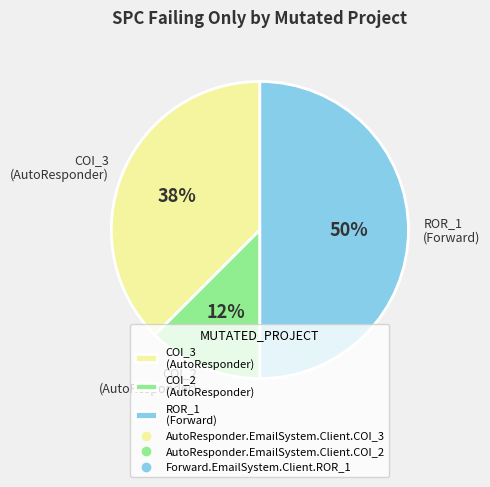

What is the largest slice in the pie chart?

ROR_1 (Forward)